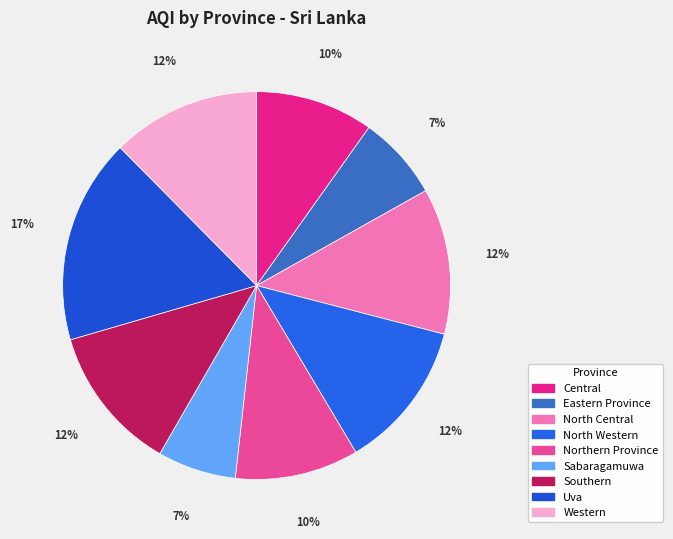

What is the smallest slice in the pie chart?

Sabaragamuwa